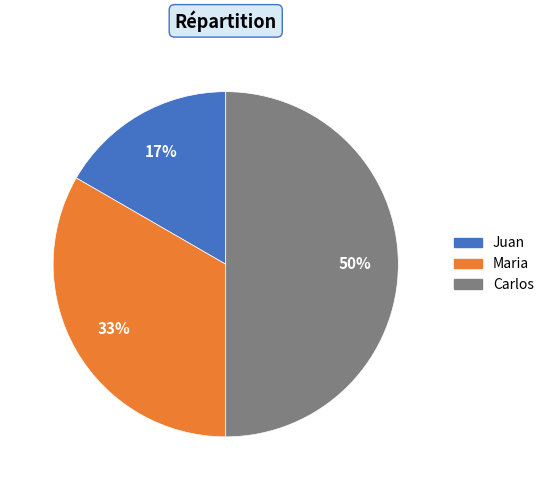

Approximately how many times larger is the value at Maria compared to Carlos?

0.7